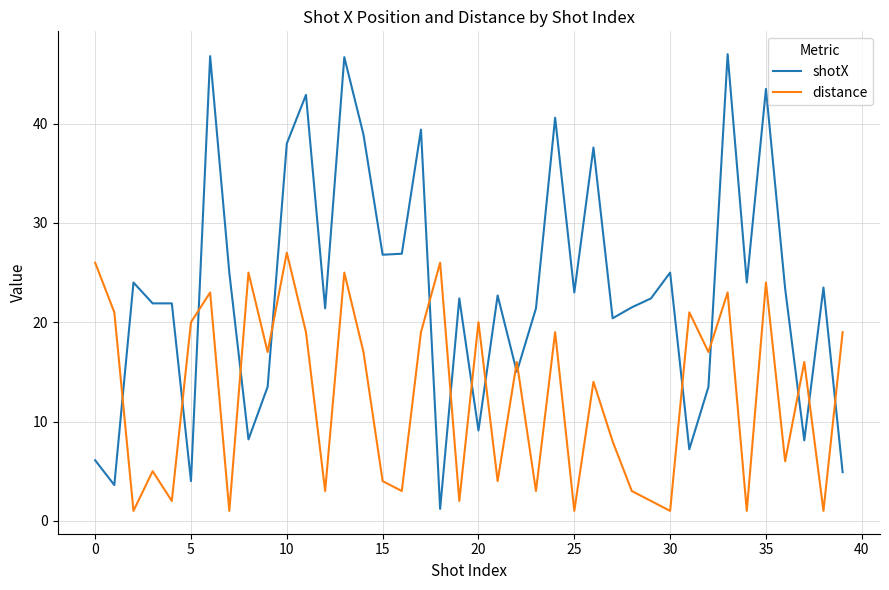

What is the lowest value of the distance series?

1.0